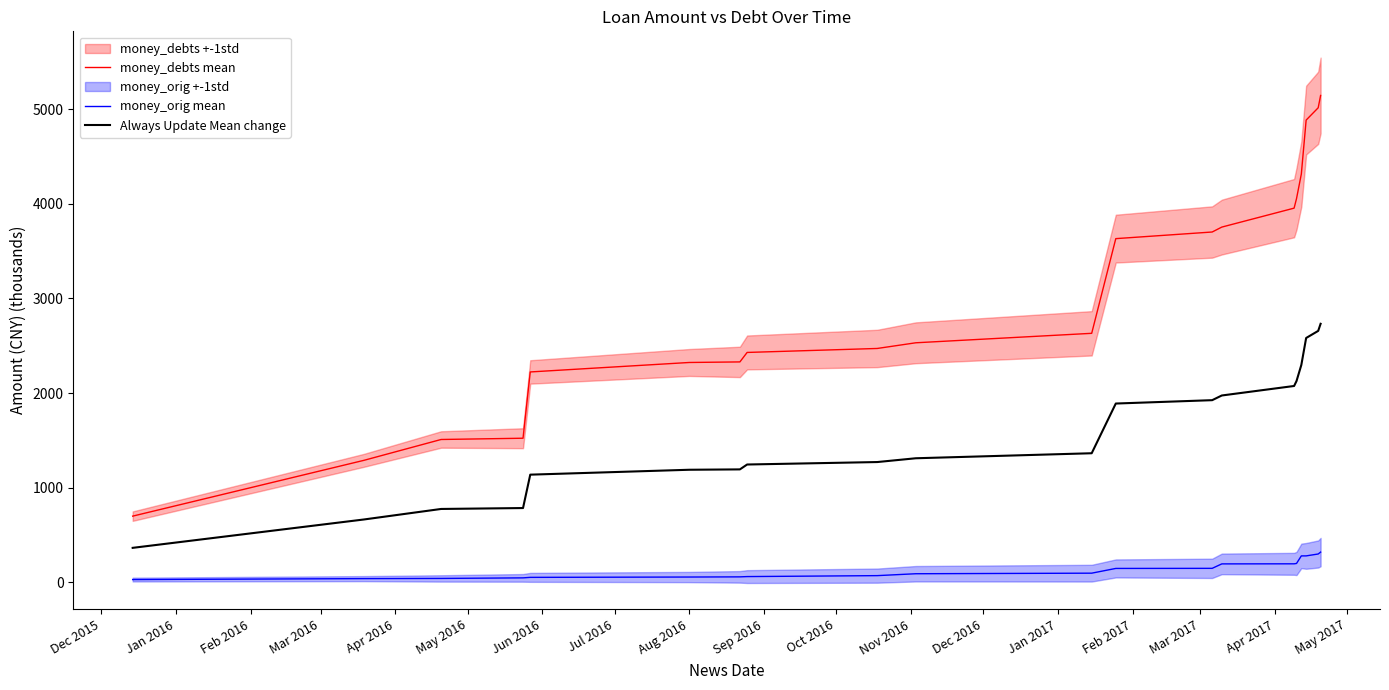

What is the highest value of the money_debts mean series?

5142.9